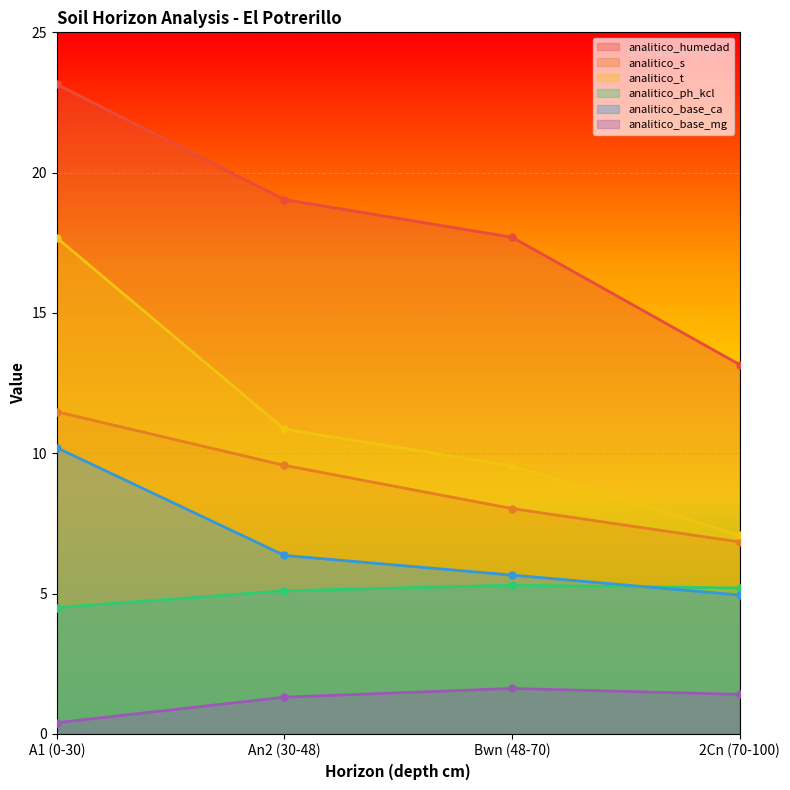

Does the chart display data point markers on the line(s)?

Yes